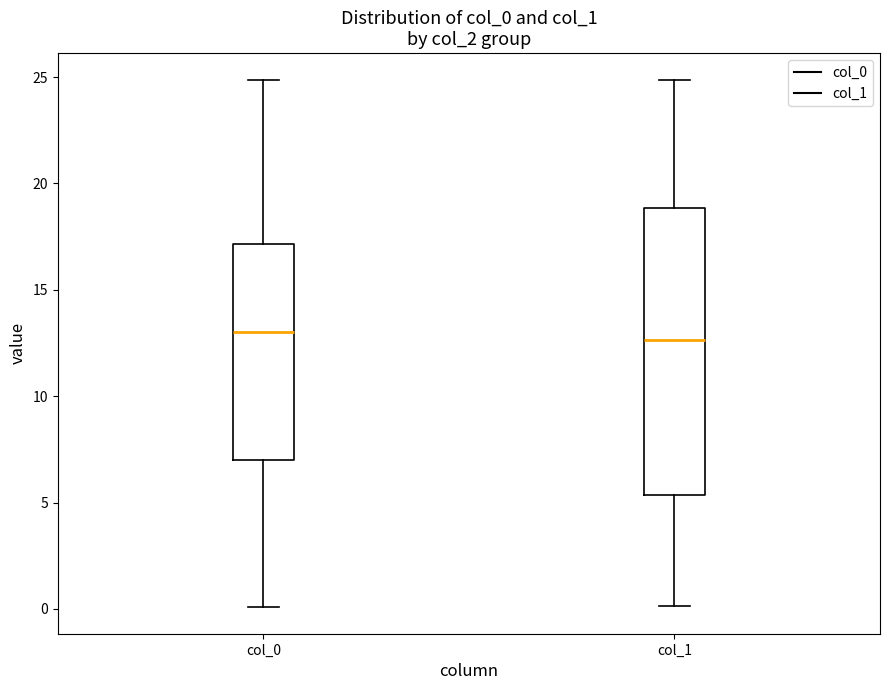

Comparing the boxes themselves (not the whiskers), which one is the tallest?

col_1